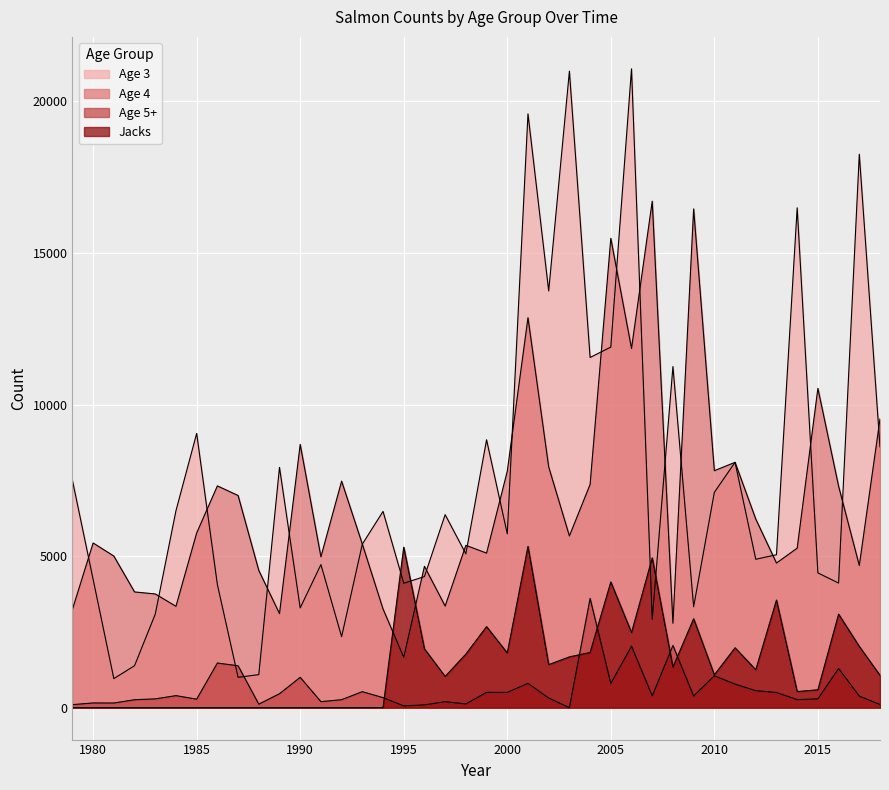

List the series in order of their peak value, highest first.

Age 3, Age 4, Jacks, Age 5+